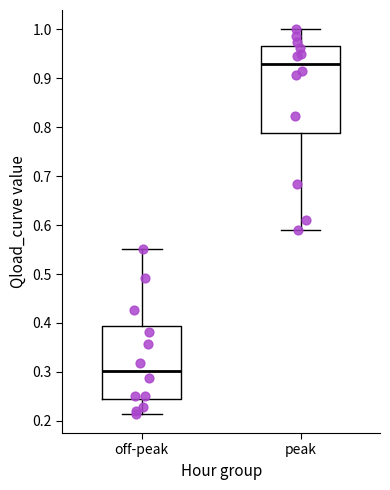

Comparing the boxes themselves (not the whiskers), which one is the tallest?

peak